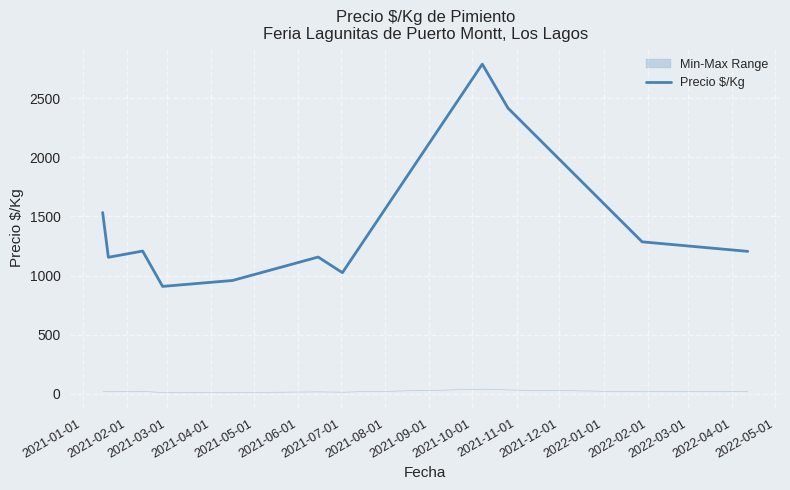

What is the highest value of the Precio $/Kg series?

2788.7